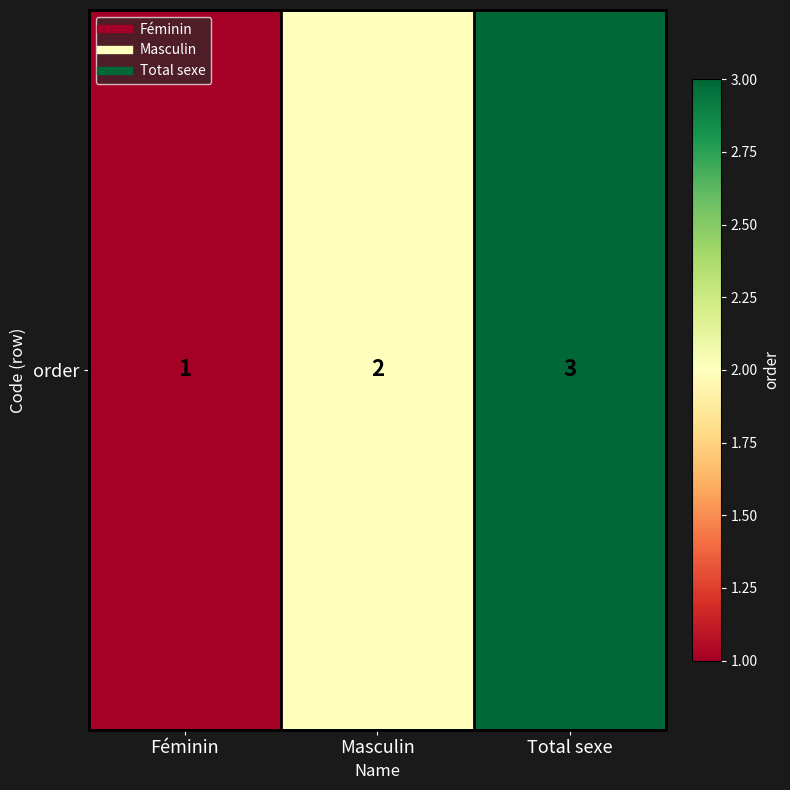

What is the difference between the maximum and second lowest values?

1